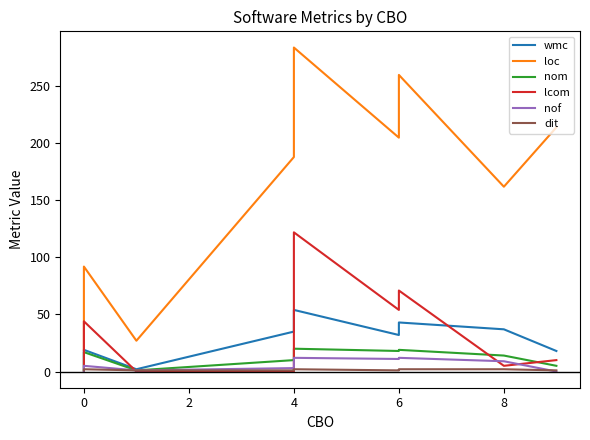

True or false: nom has more than 1 points higher than both neighbors.

True